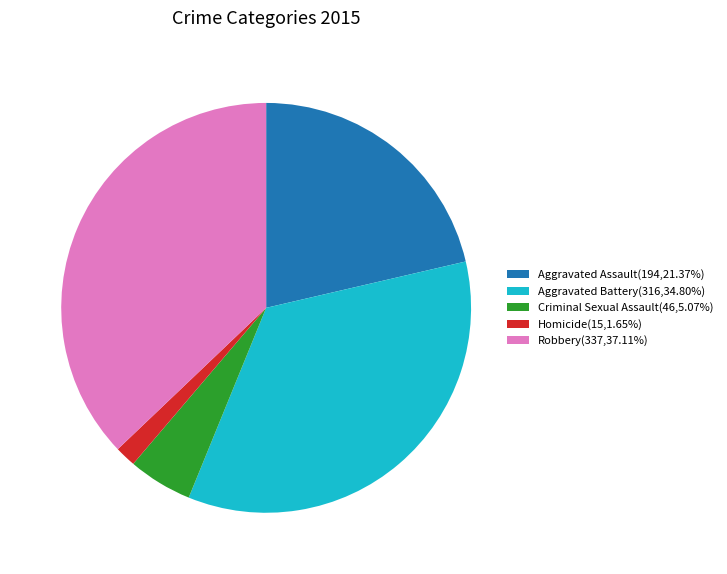

Approximately how many times larger is the value at Aggravated Battery(316,34.80%) compared to Aggravated Assault(194,21.37%)?

1.6